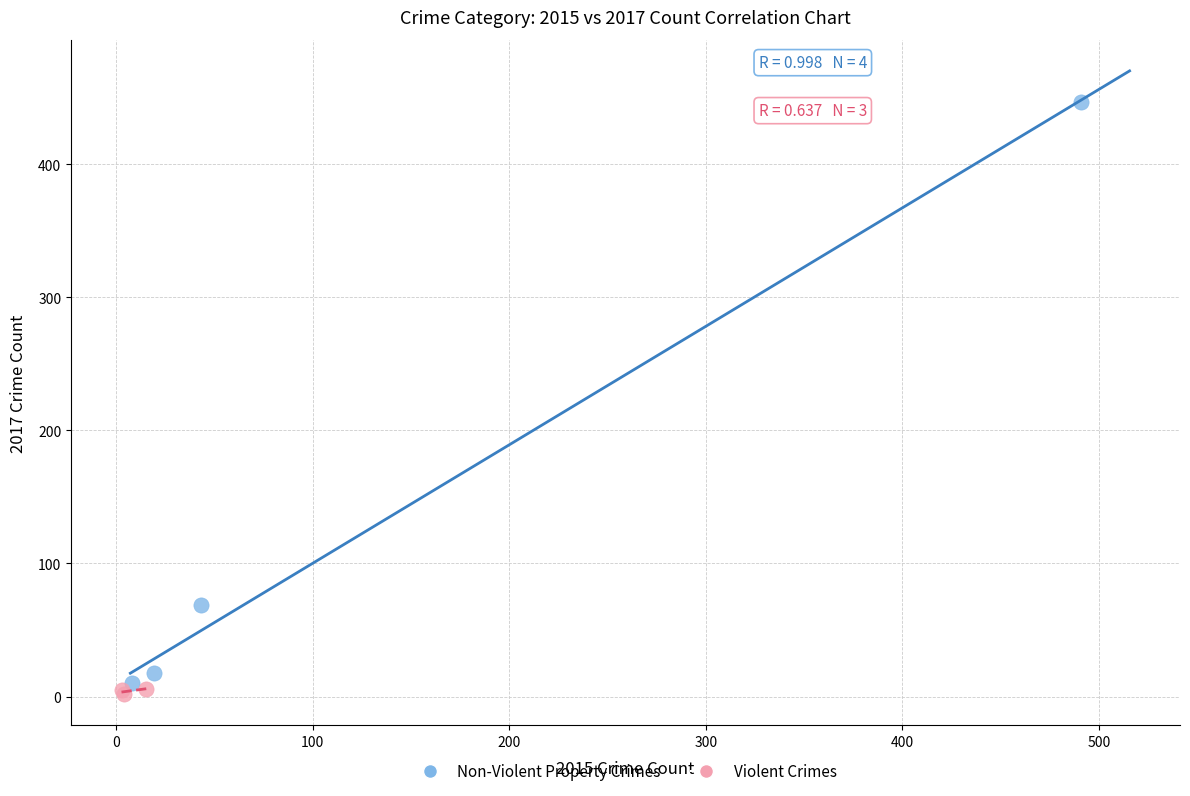

Which series reaches the maximum Y coordinate?

Non-Violent Property Crimes